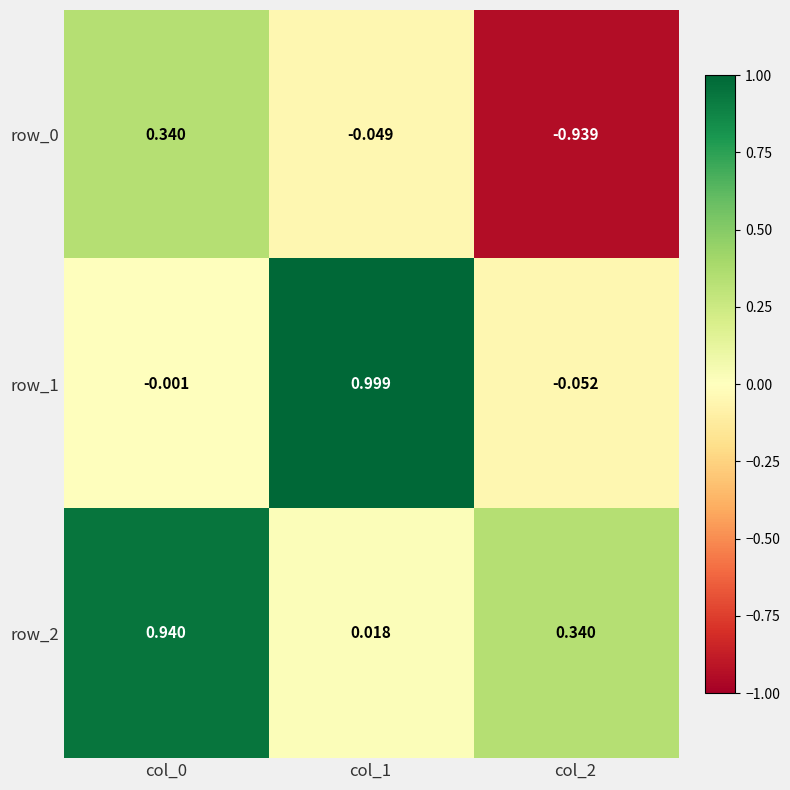

How many data points in row_0 are above 0?

1